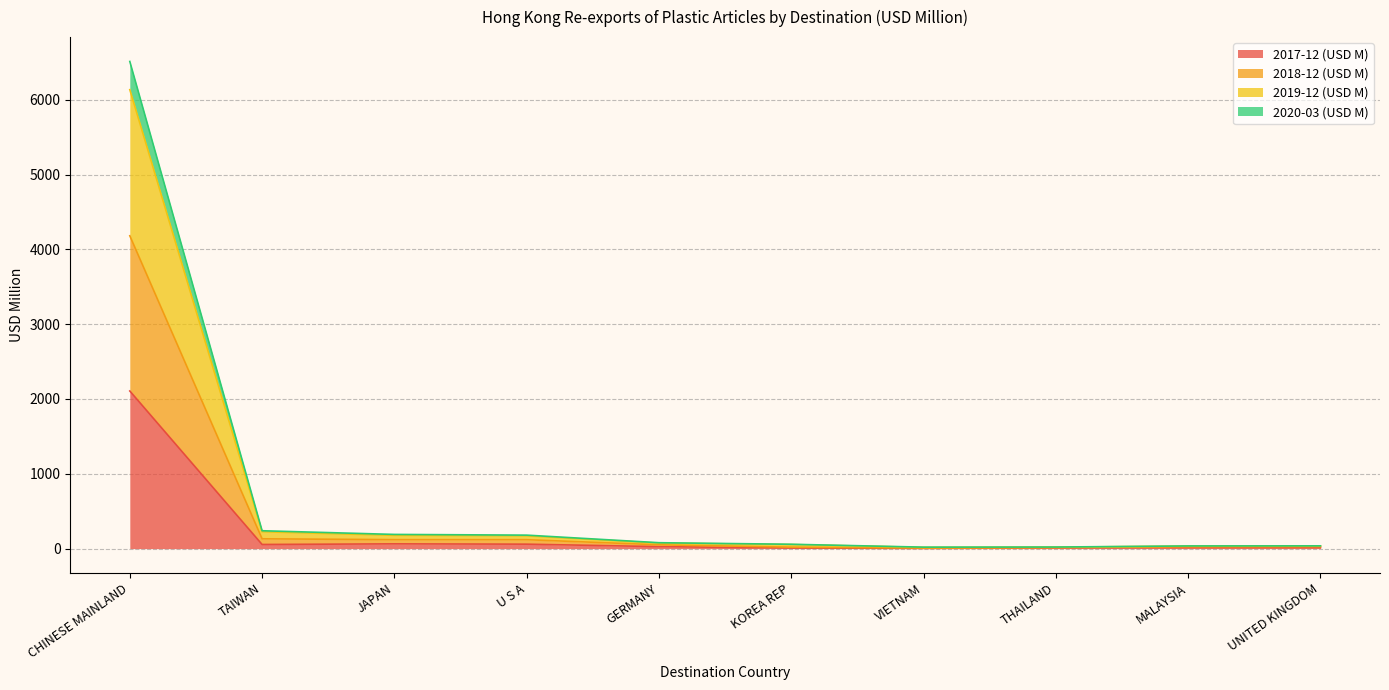

The value of 2020-03 (USD M) at VIETNAM is 7.5. True or false?

True